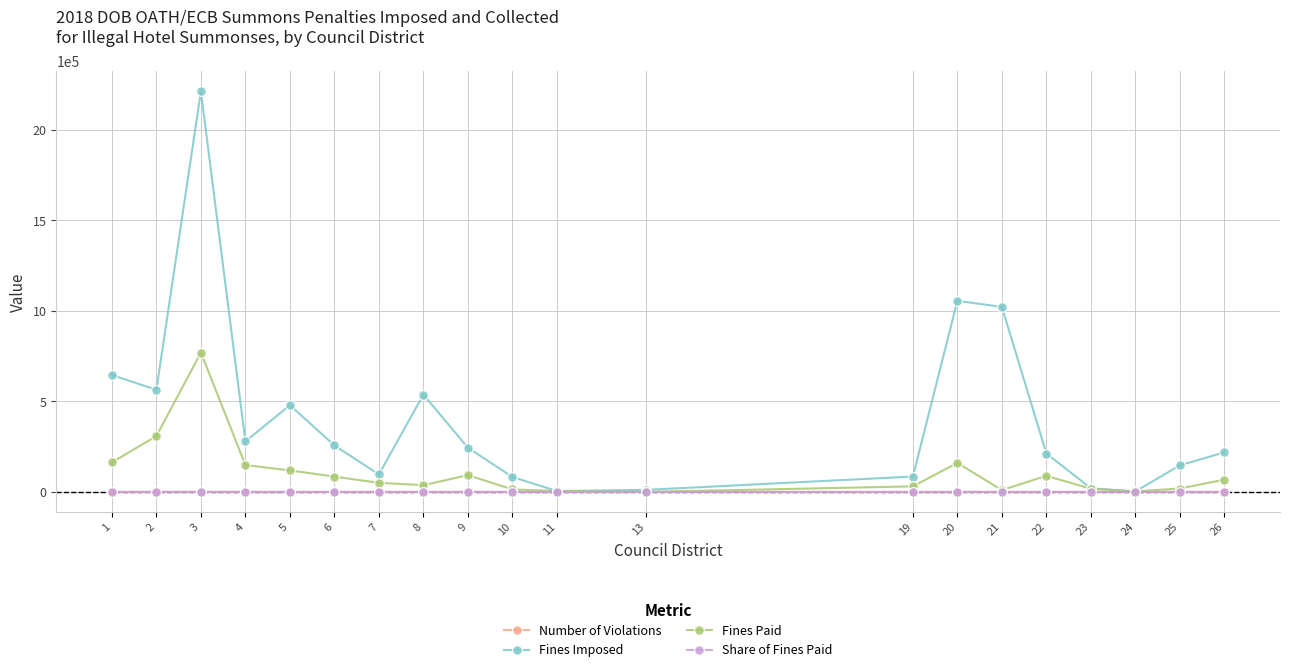

What is the maximum value shown in the chart?

2211507.0